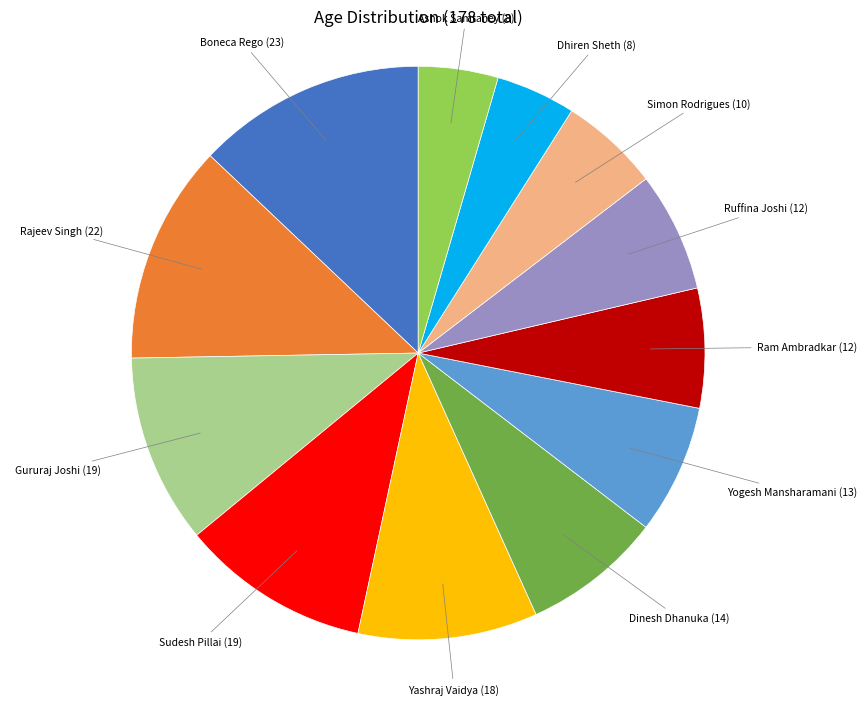

Does any single category account for the majority?

No